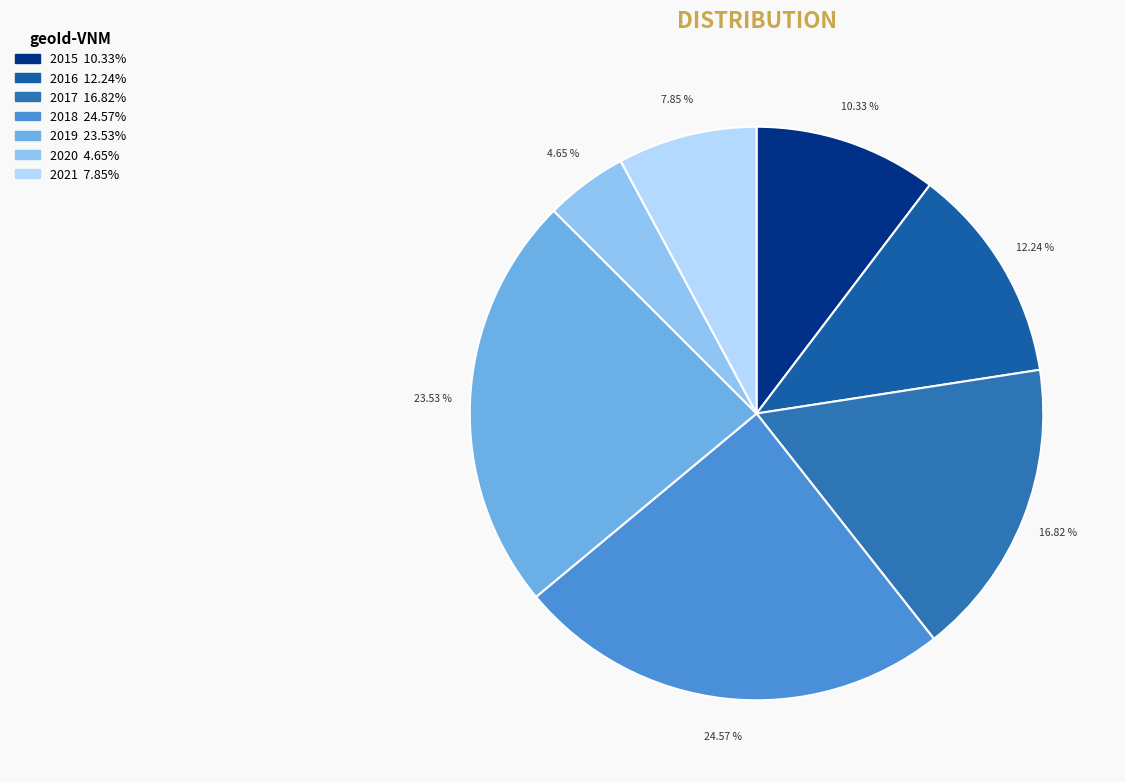

Which category has the smallest portion of the pie?

2020